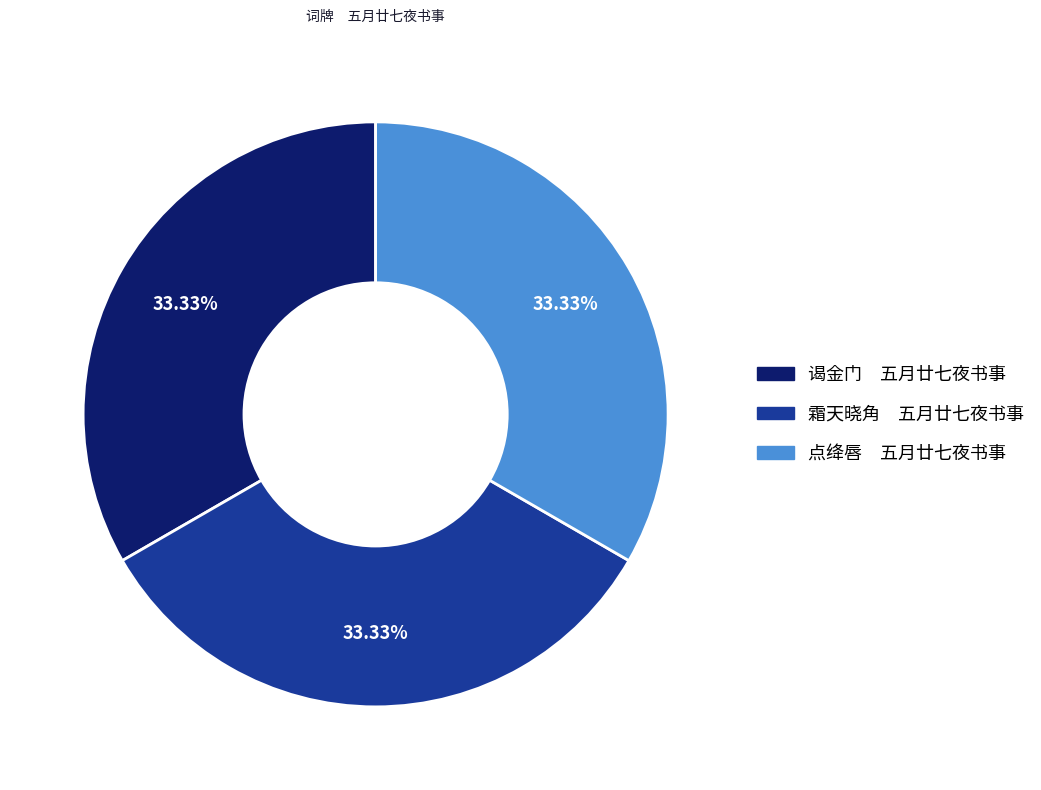

What is the ratio of the value at 点绛唇 五月廿七夜书事 to the value at 谒金门 五月廿七夜书事?

1.0